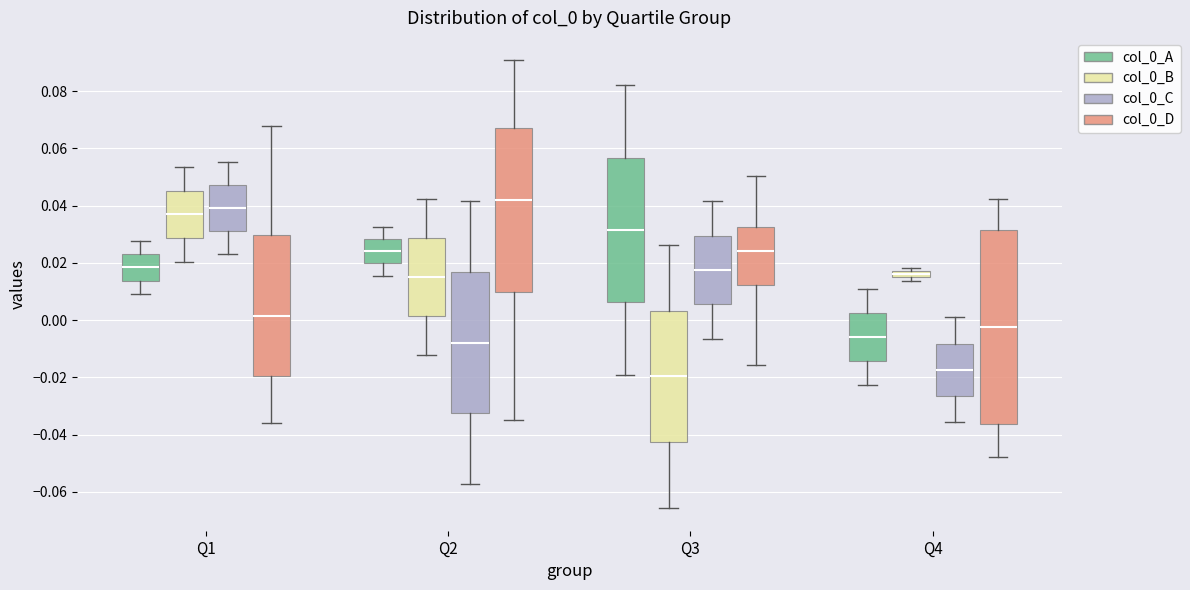

Where is the upper edge of the box for Q2 (col_0_B) on the y-axis? The values are not printed on the chart, so give them approximately, as read against the axis.

0.028